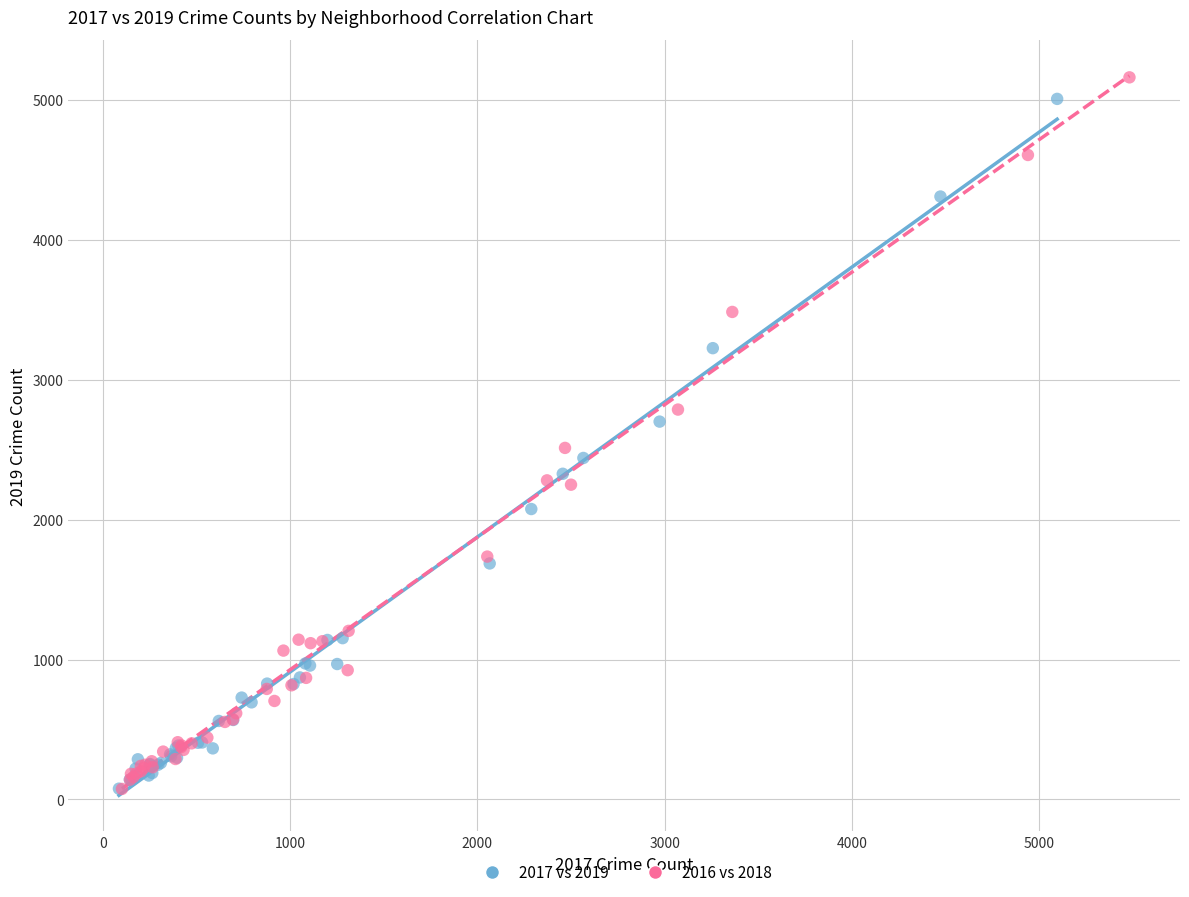

Which series has the largest Y range (max minus min)?

2016 vs 2018